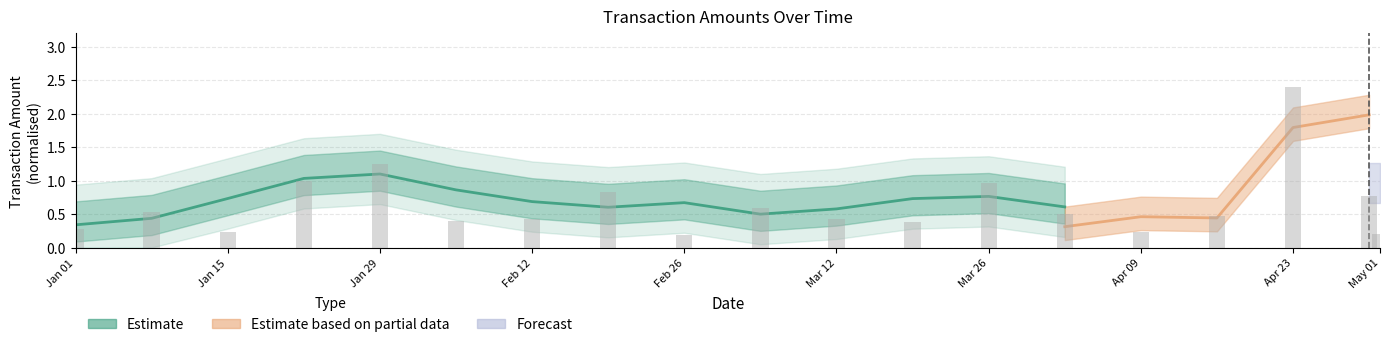

What is the approximate value at Mar 12?

0.6